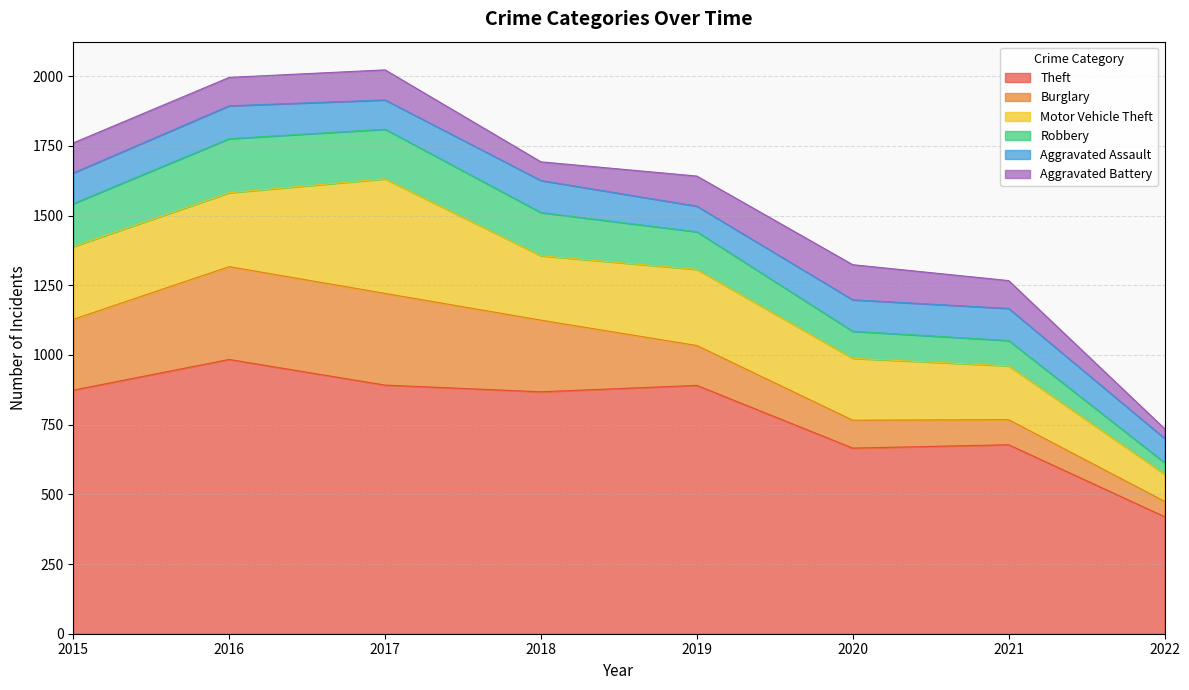

True or false: Theft has a value of 868 at 2018.

True